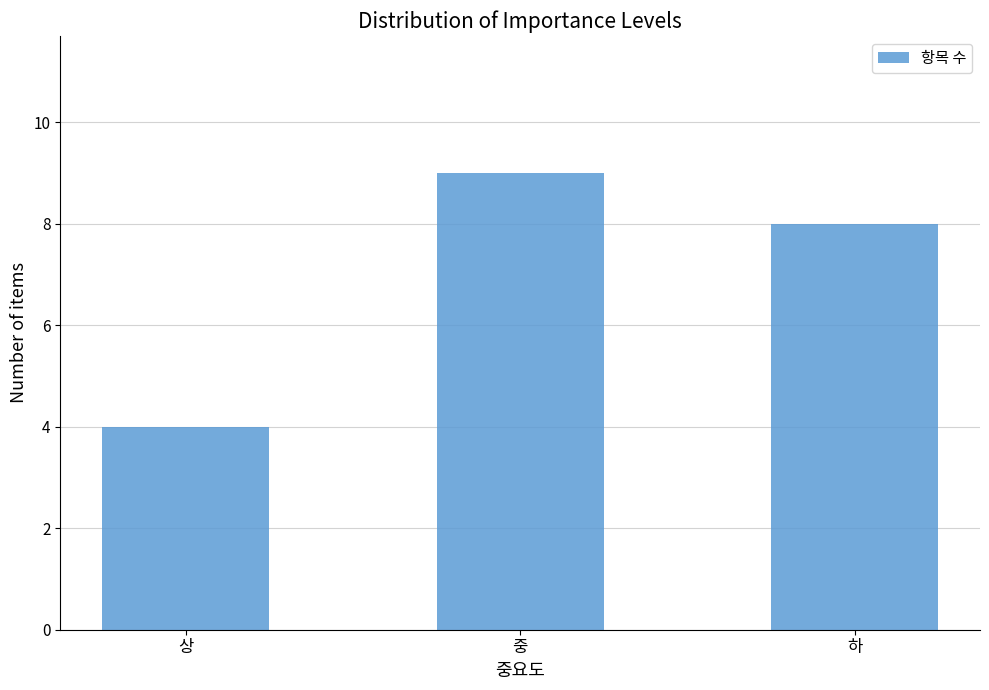

List the labels in order of value, smallest first.

상, 하, 중